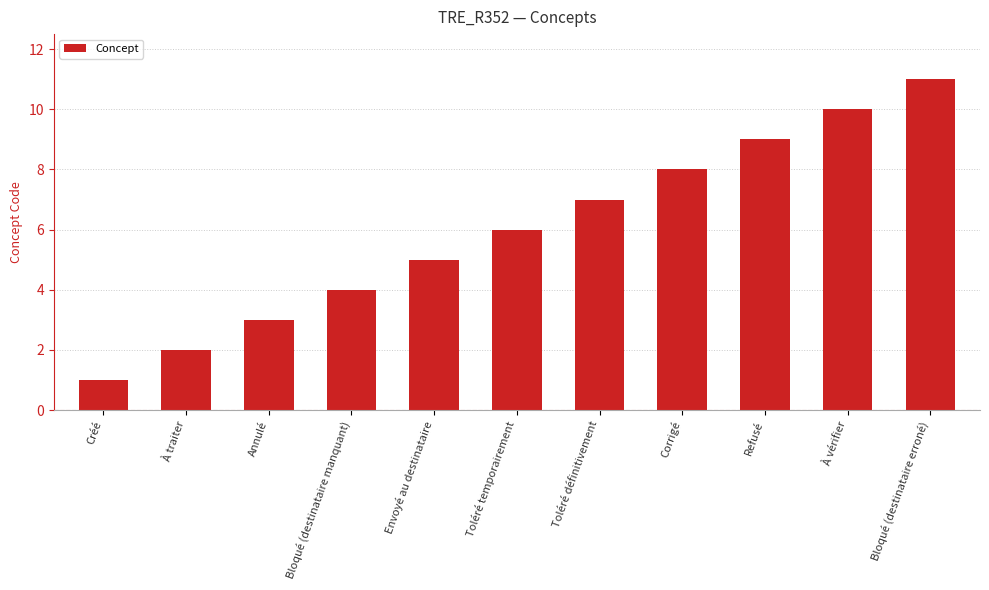

Are the bars grouped side by side (vs. stacked)?

No